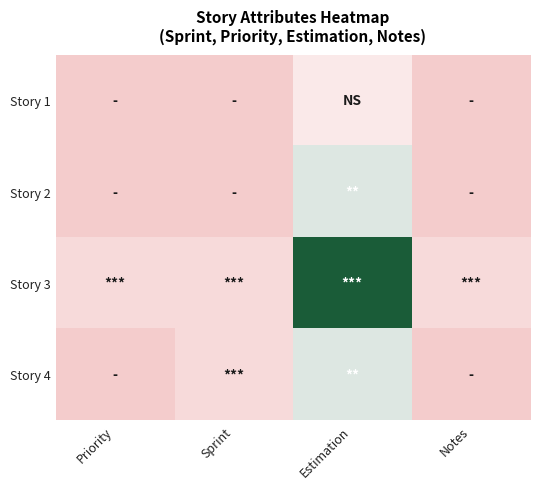

Count the number of categories in the chart.

4